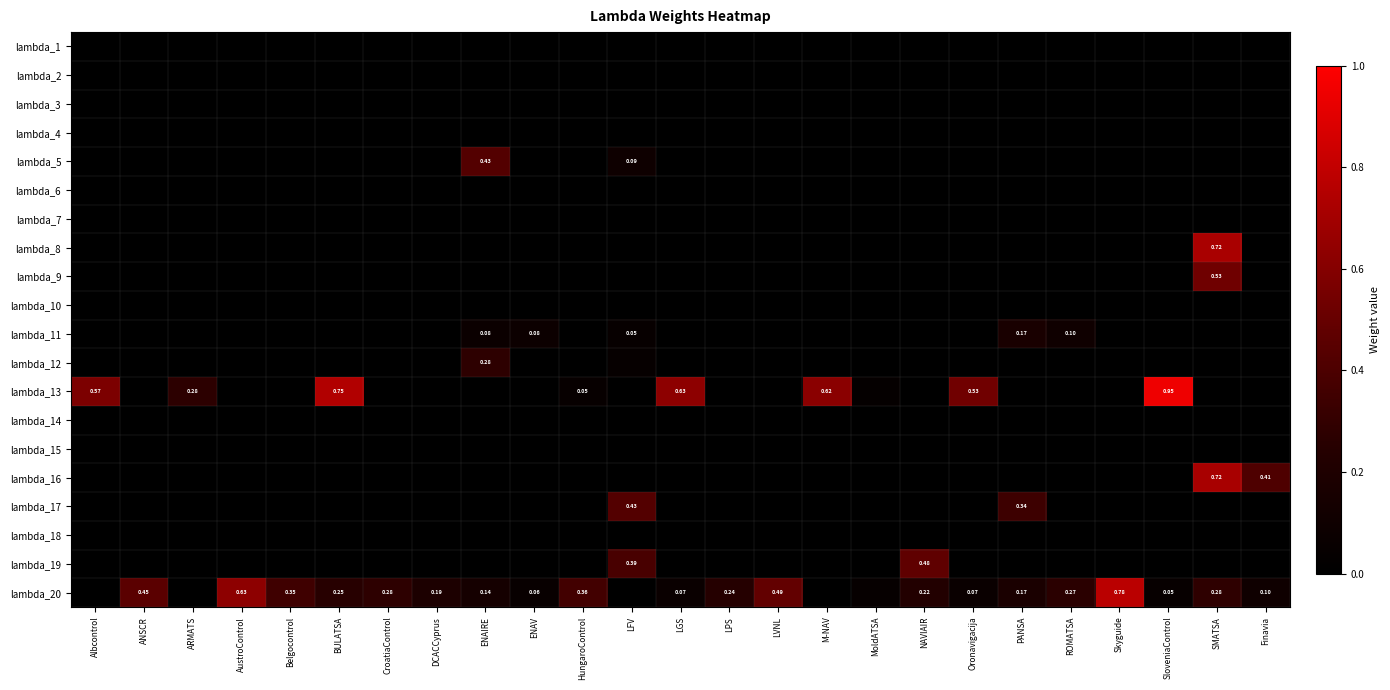

At how many categories does at least one series exceed 0?

25